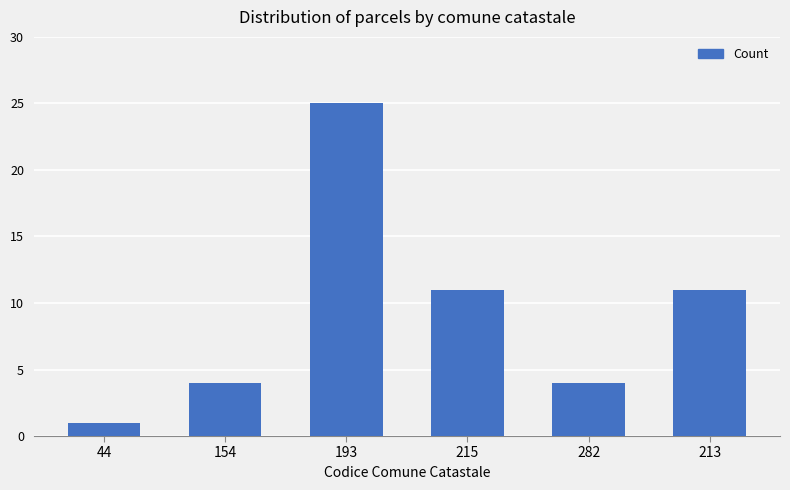

What is the label of the 4th bar from the right?

193